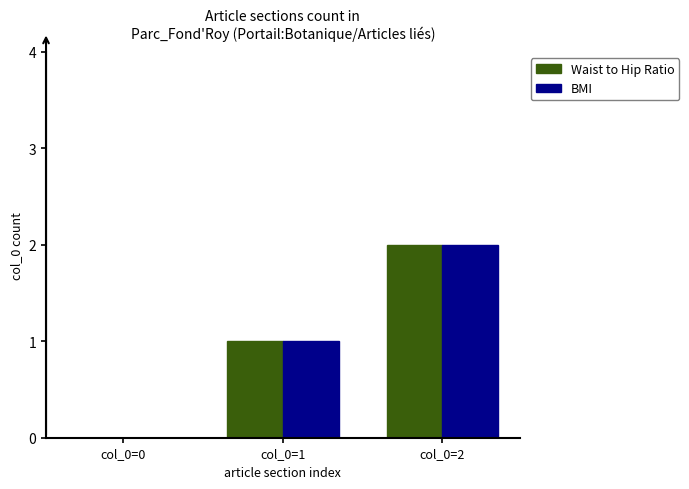

Where is BMI nearest to the value 1?

col_0=1